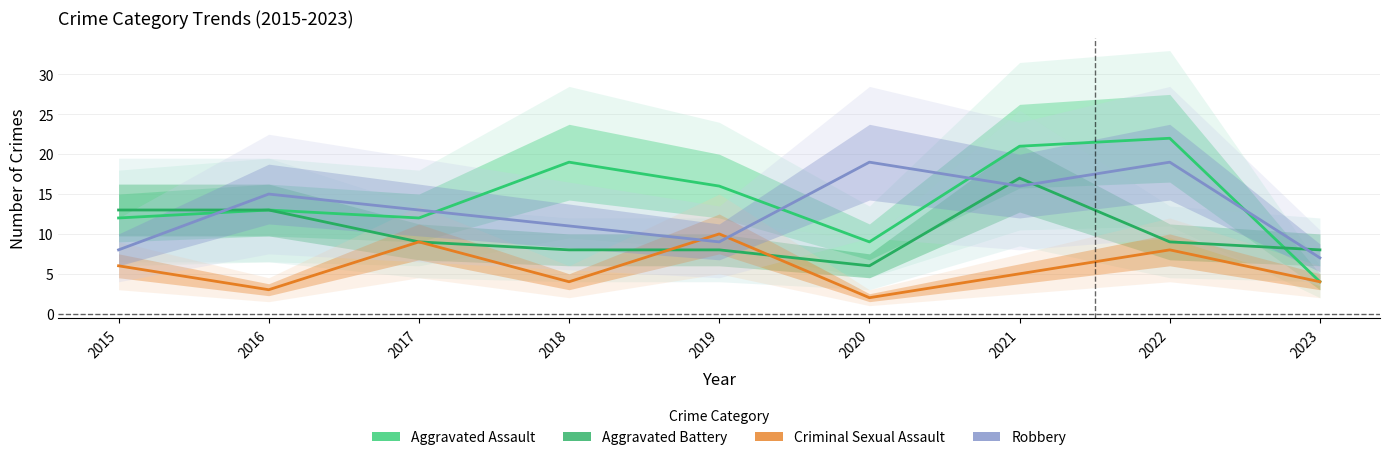

What is the smallest value displayed?

2